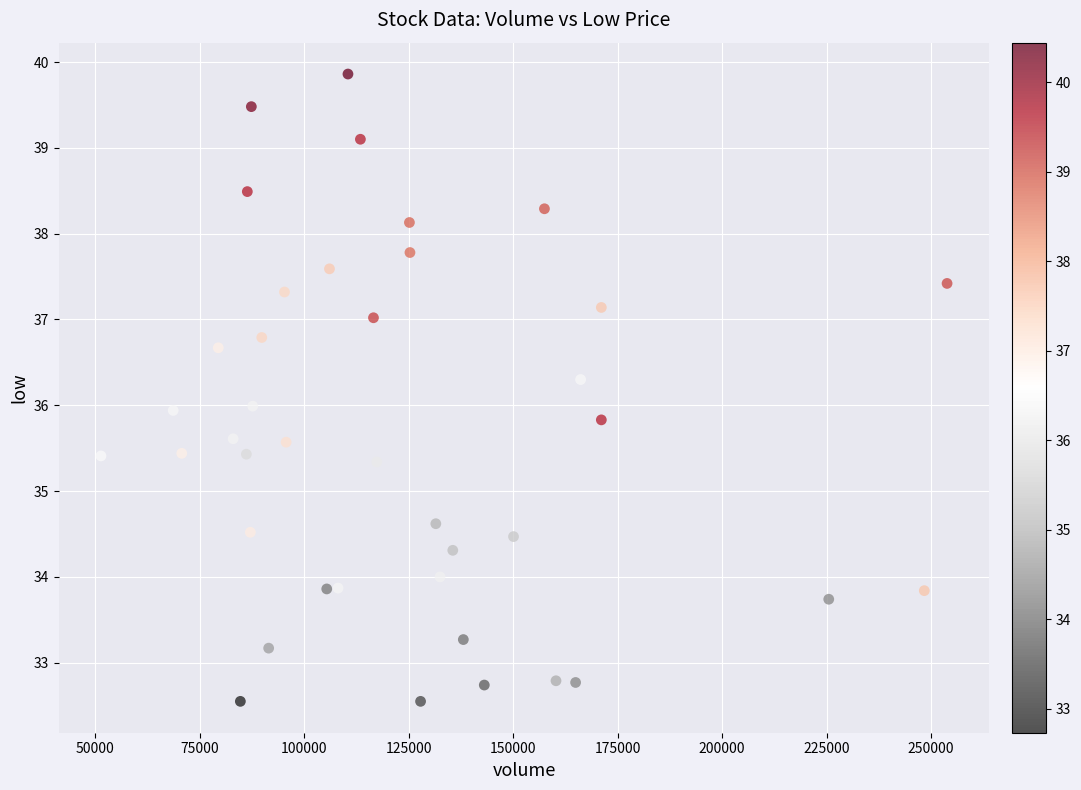

What is the range of X values (max minus min)?

202497.6